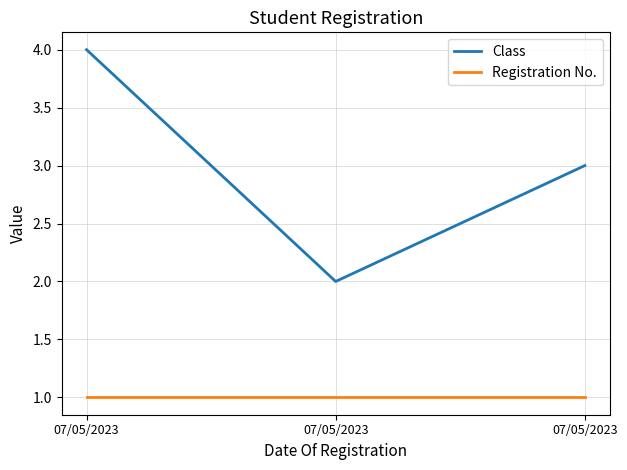

Which series has the largest total across all categories?

Class